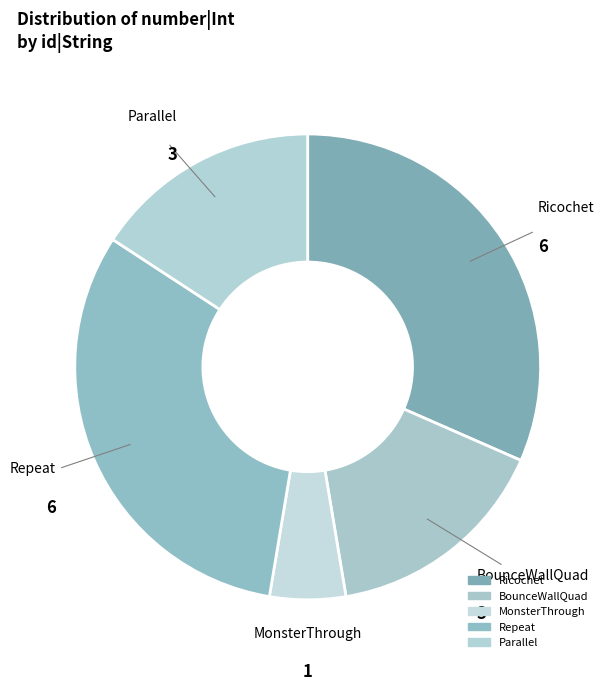

How many slices are in this pie chart?

5